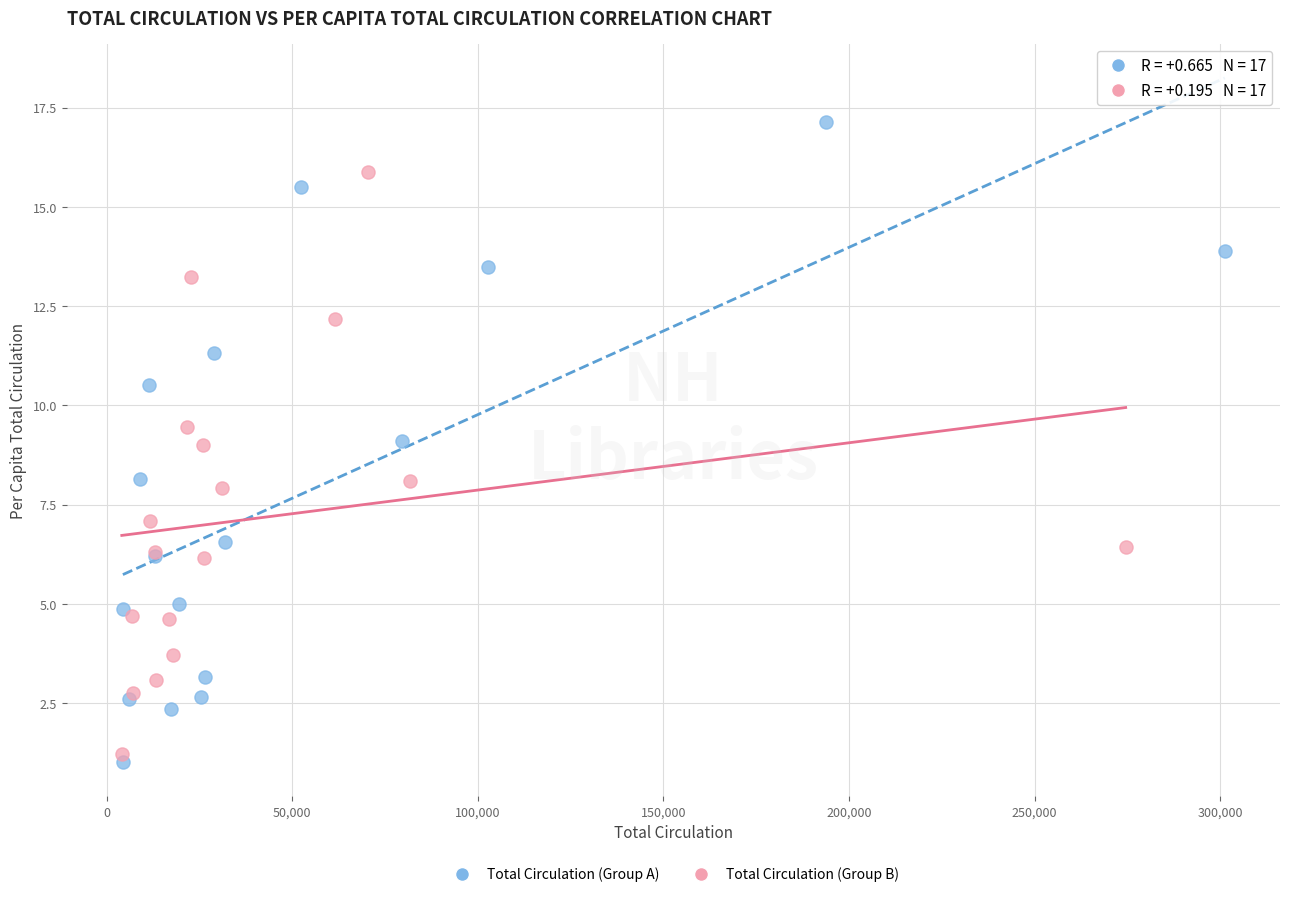

Which series has the widest spread of Y values?

Total Circulation (Group A)